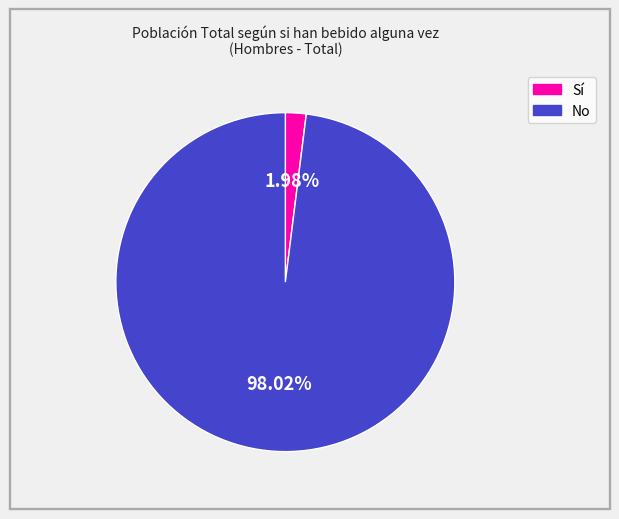

Which category has the biggest portion of the pie?

No